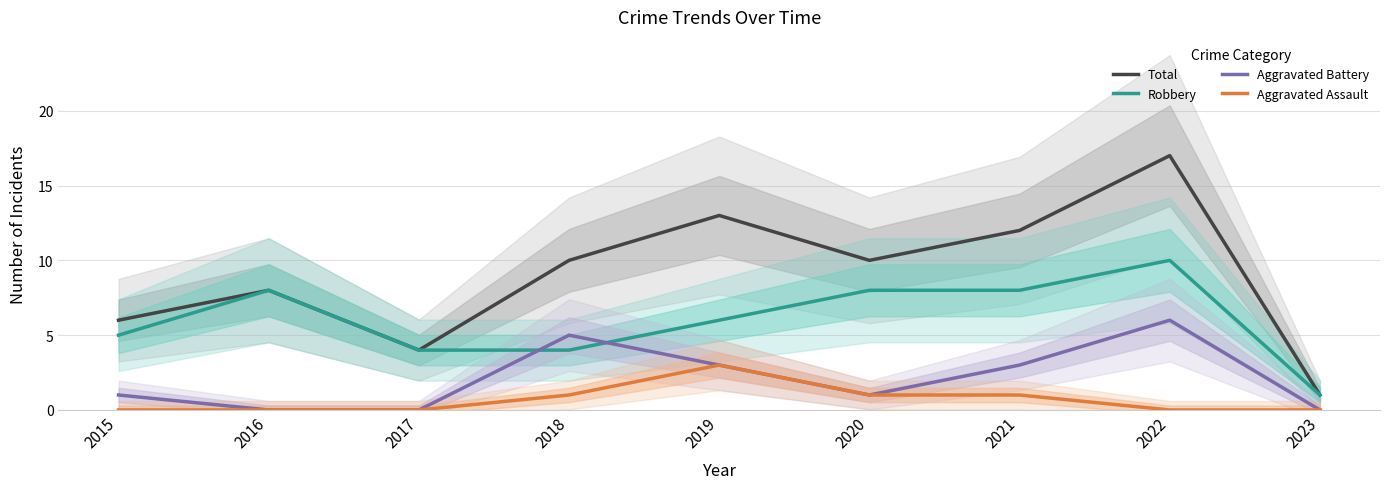

What is the sum of the Robbery values at 2021 and 2020?

16